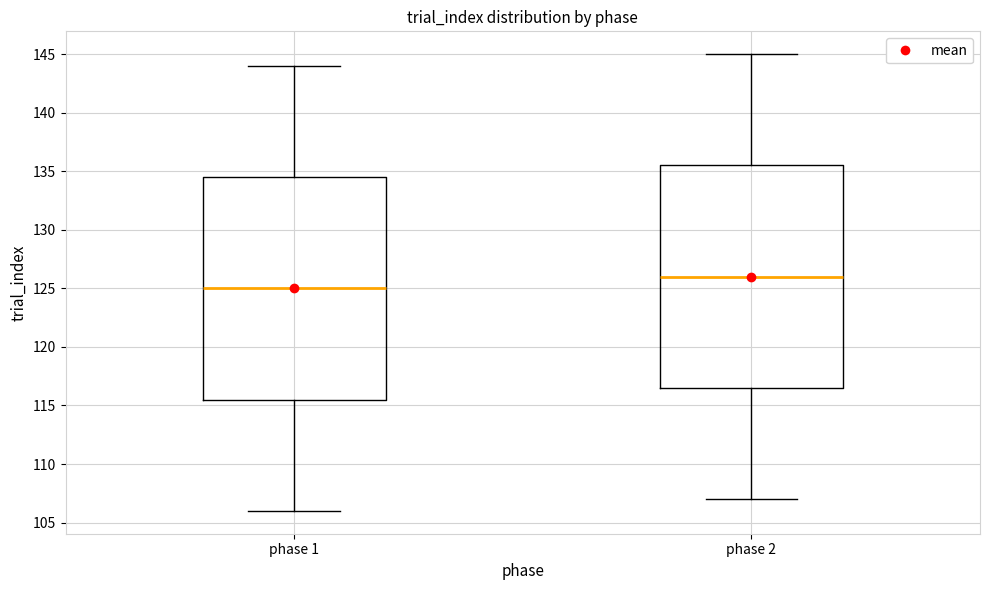

Which box has the lowest median line?

phase 1